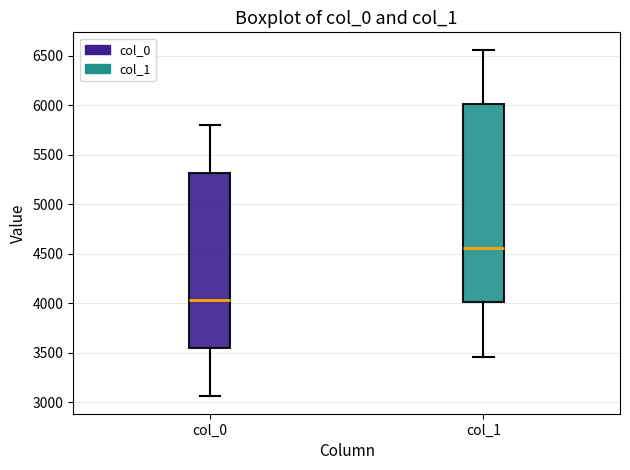

Which box is the tallest, from its lower edge to its upper edge?

col_1